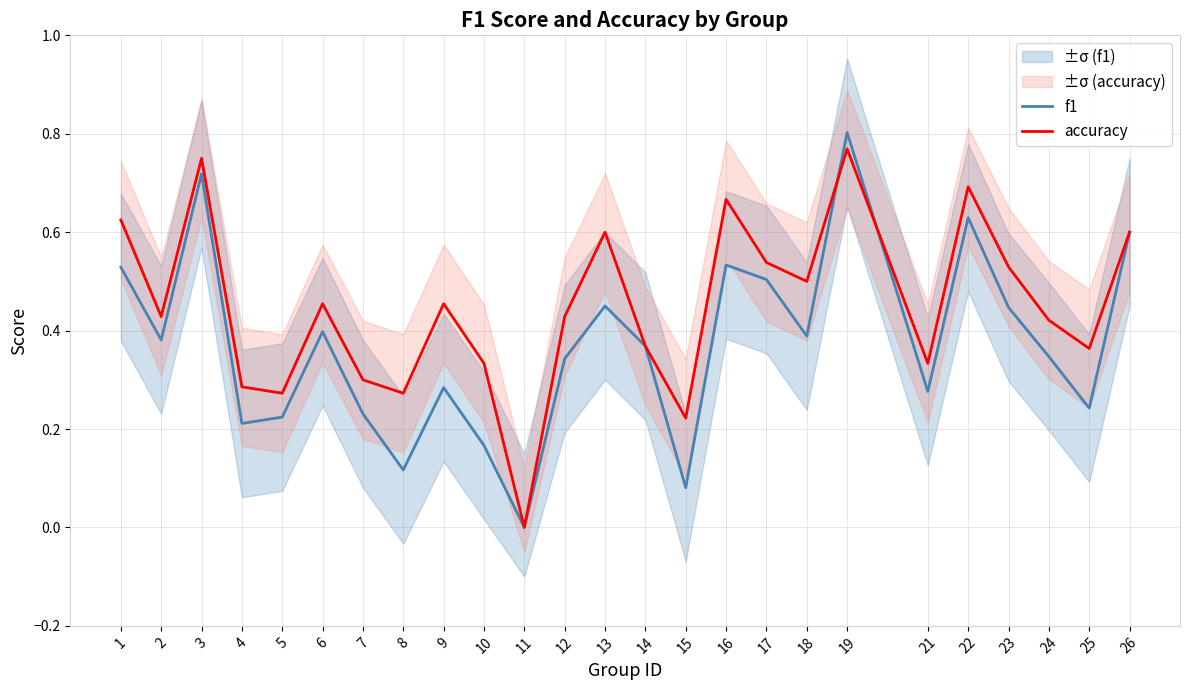

Where is f1 nearest to the value 0?

11